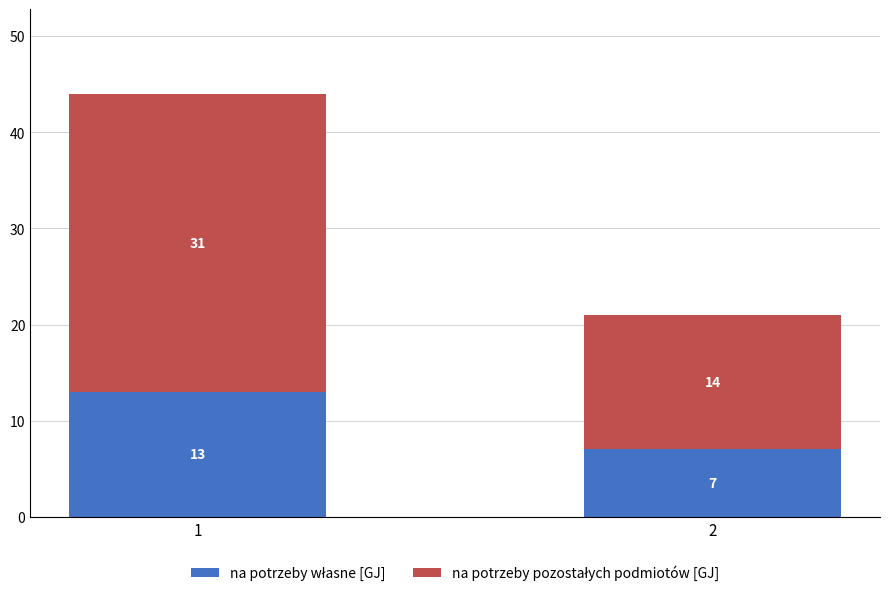

What is the total value across all series at 2?

21